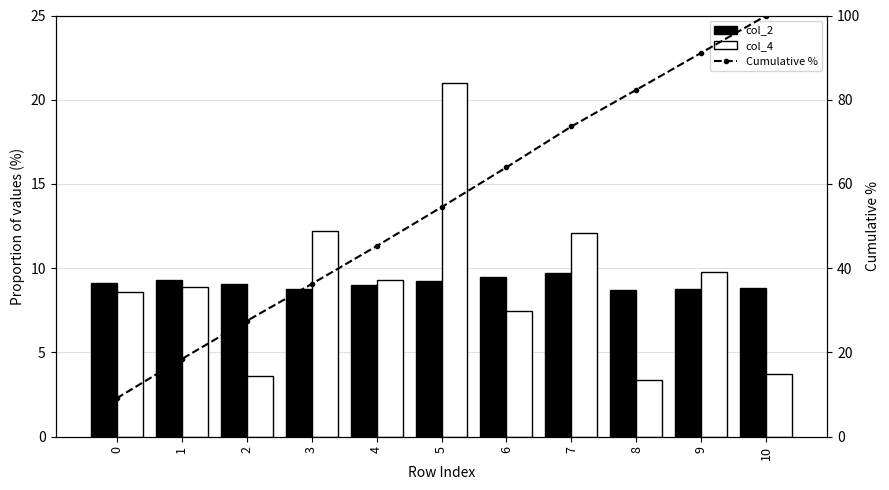

What is the difference between the second highest and minimum values in the col_2 series?

0.7